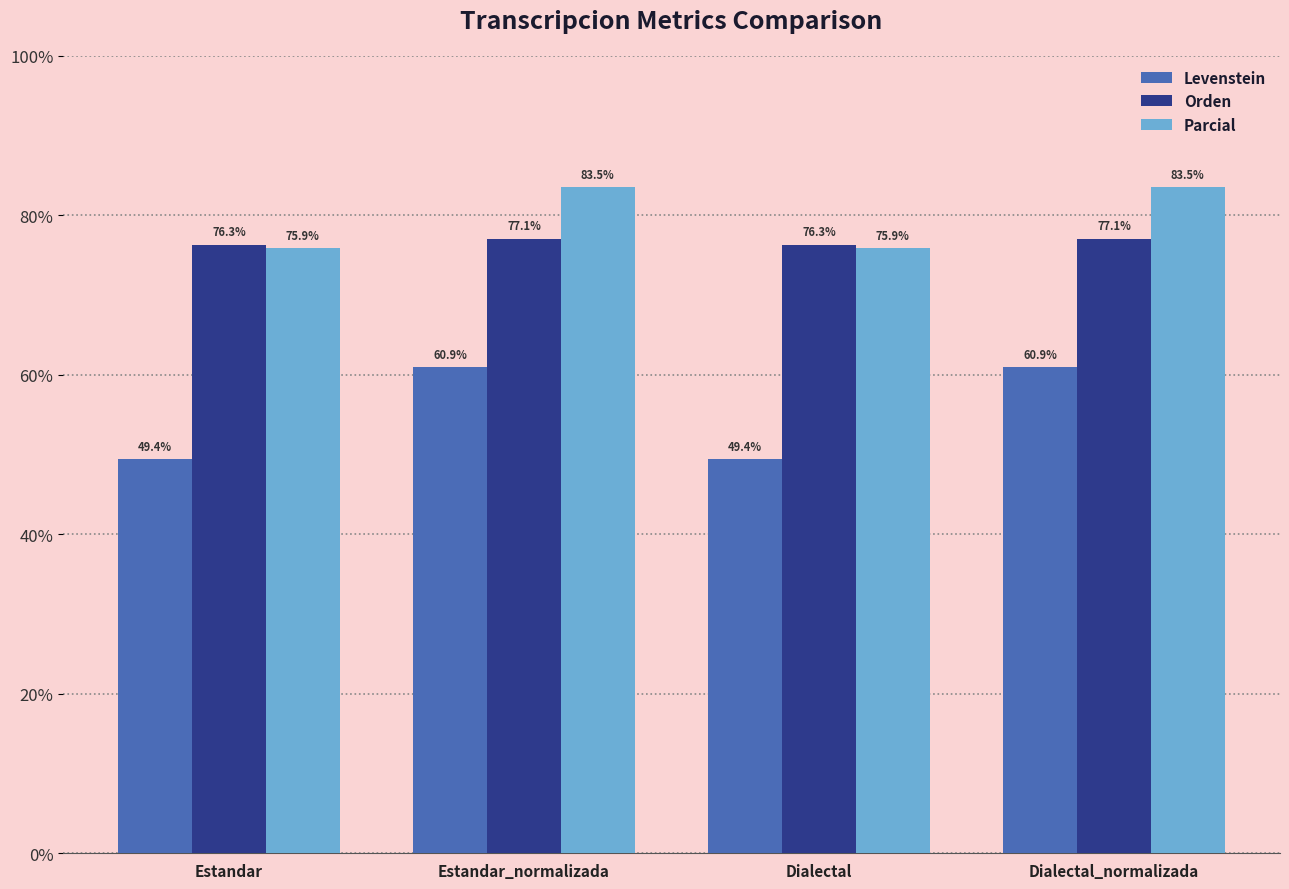

Which series has the largest total across all categories?

Parcial